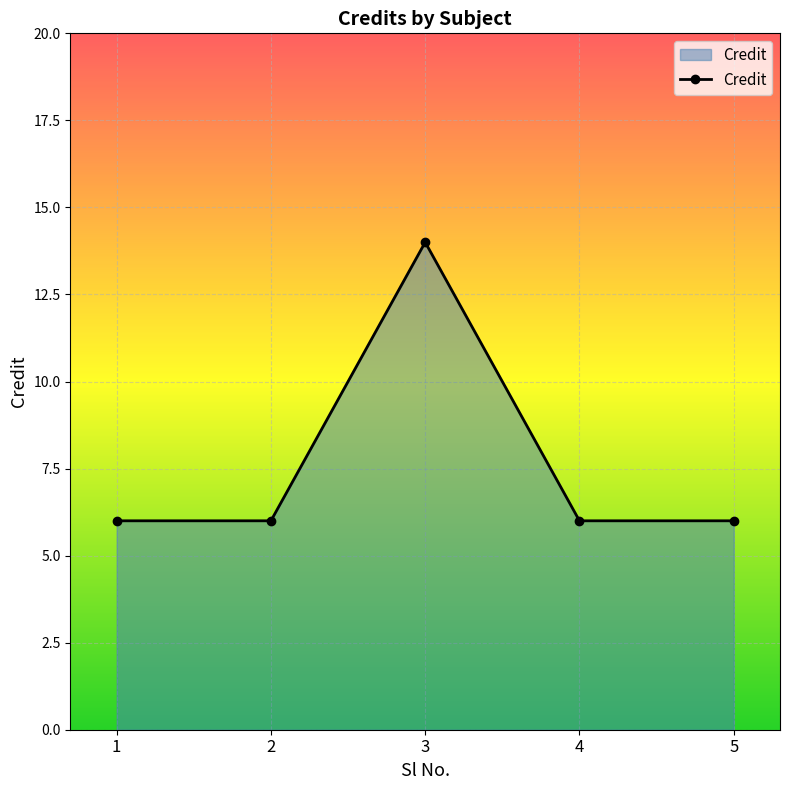

Reading left to right, what are all the values shown in this chart?

1=6	2=6	3=14	4=6	5=6